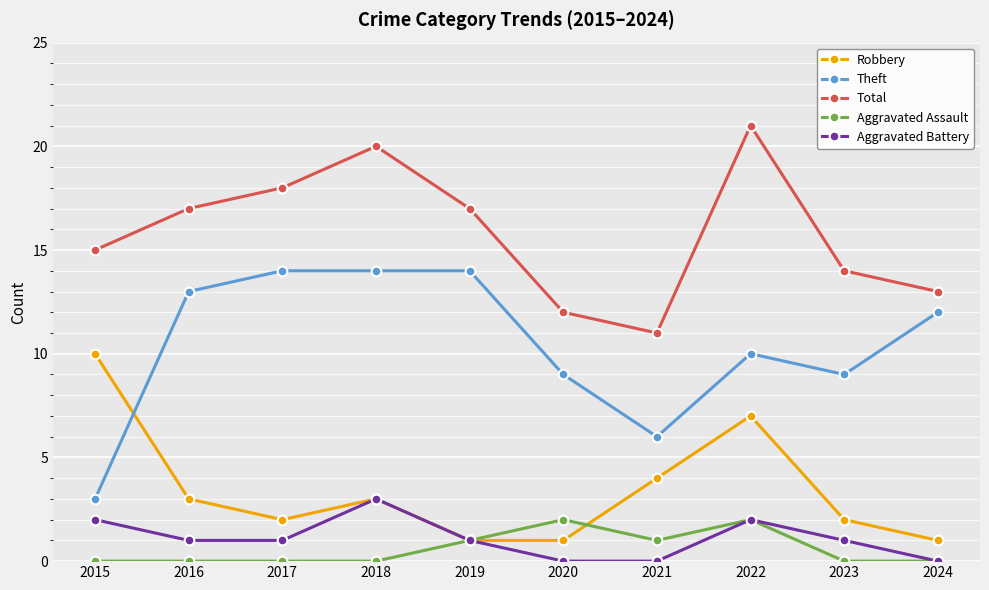

Reading left to right, extract all data points from this chart.

Robbery: 2015=10	2016=3	2017=2	2018=3	2019=1	2020=1	2021=4	2022=7	2023=2	2024=1
Theft: 2015=3	2016=13	2017=14	2018=14	2019=14	2020=9	2021=6	2022=10	2023=9	2024=12
Total: 2015=15	2016=17	2017=18	2018=20	2019=17	2020=12	2021=11	2022=21	2023=14	2024=13
Aggravated Assault: 2015=0	2016=0	2017=0	2018=0	2019=1	2020=2	2021=1	2022=2	2023=0	2024=0
Aggravated Battery: 2015=2	2016=1	2017=1	2018=3	2019=1	2020=0	2021=0	2022=2	2023=1	2024=0